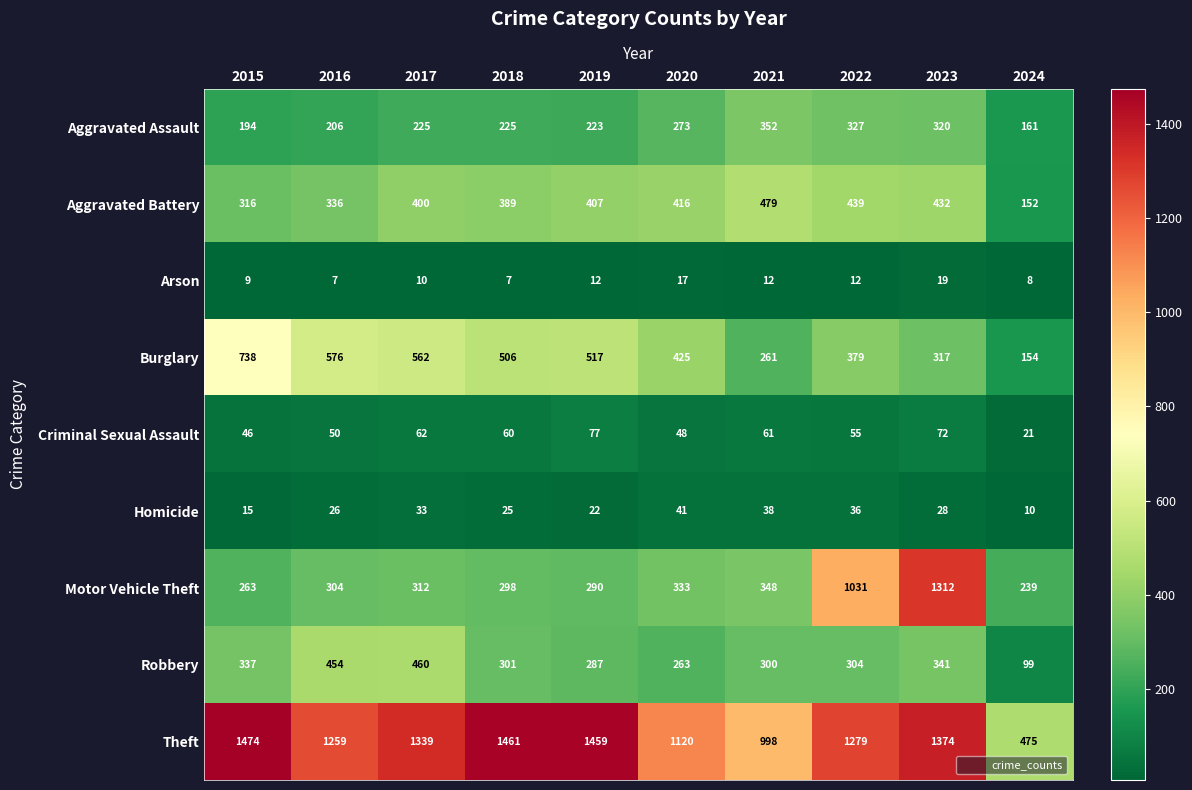

At how many categories does at least one series exceed 200?

10